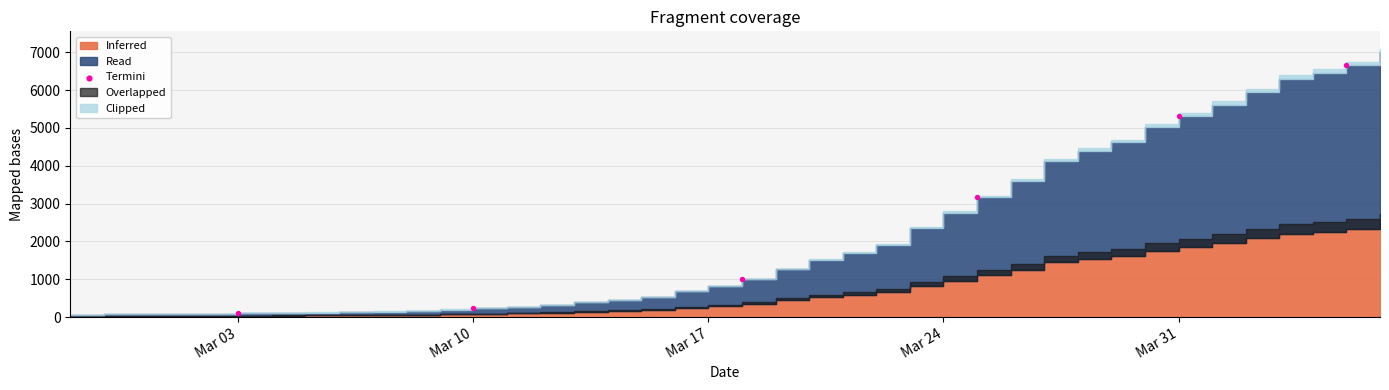

What is the range of Y values (max minus min)?

6562